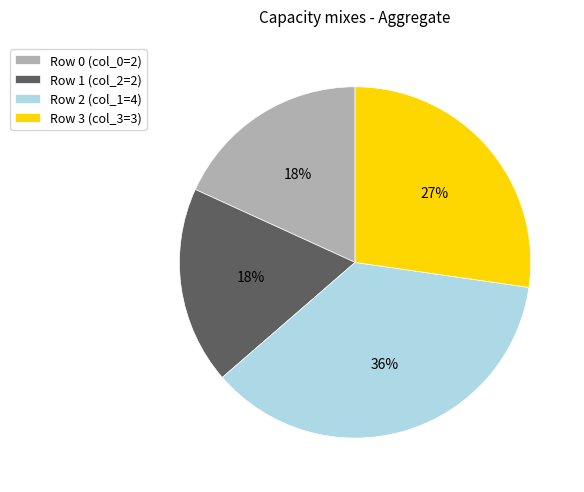

Is it true that Row 1 (col_2=2) is 18% of the pie?

True